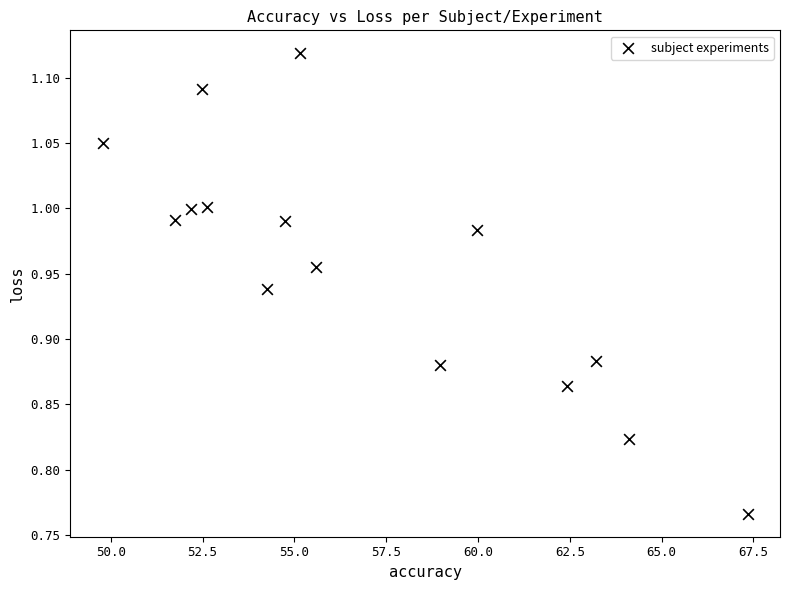

What is the range of Y values (max minus min)?

0.4